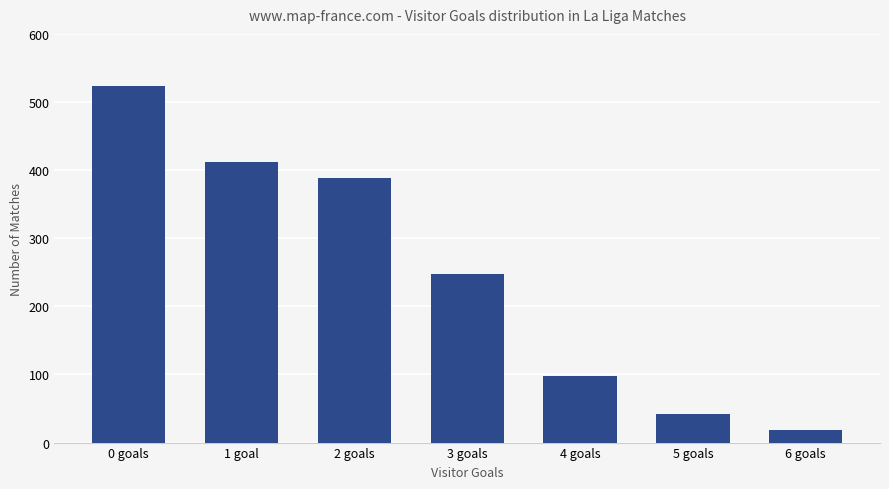

At which label does the data first exceed 247?

0 goals